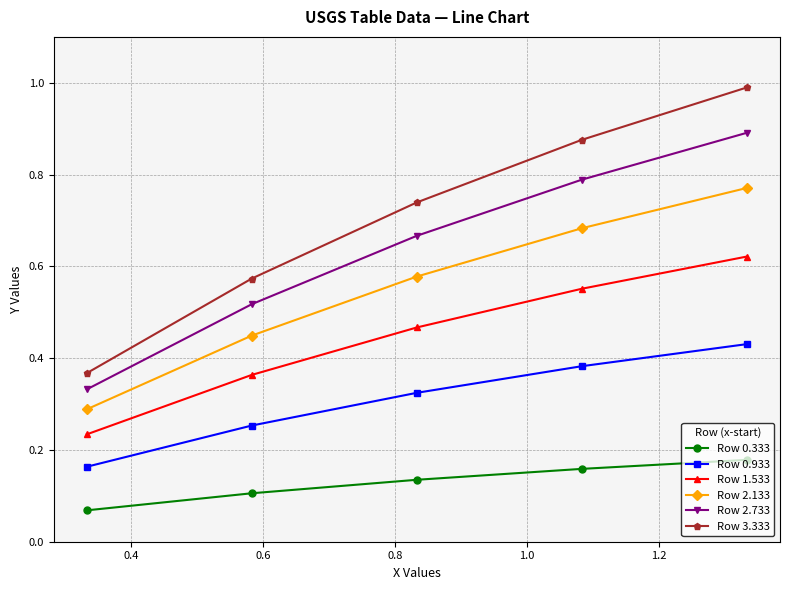

Rank the series by their maximum value, from highest to lowest.

Row 3.333, Row 2.733, Row 2.133, Row 1.533, Row 0.933, Row 0.333